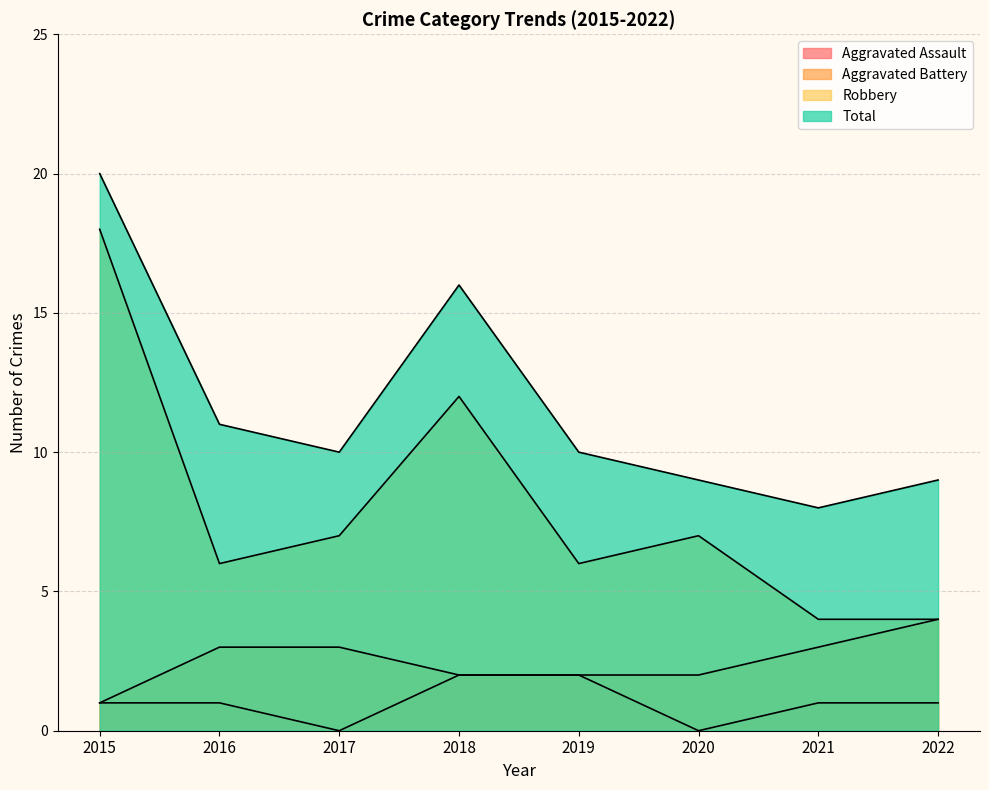

List the labels in order of Aggravated Battery value, smallest first.

2015, 2018, 2019, 2020, 2016, 2017, 2021, 2022